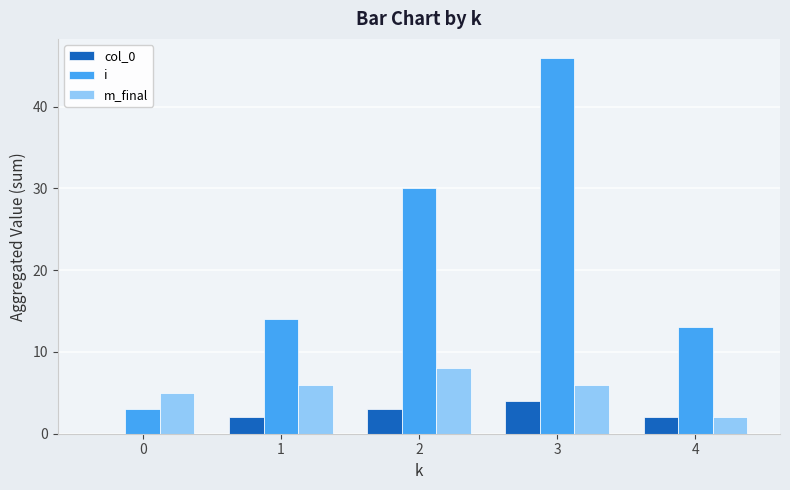

What is the greatest value displayed?

46